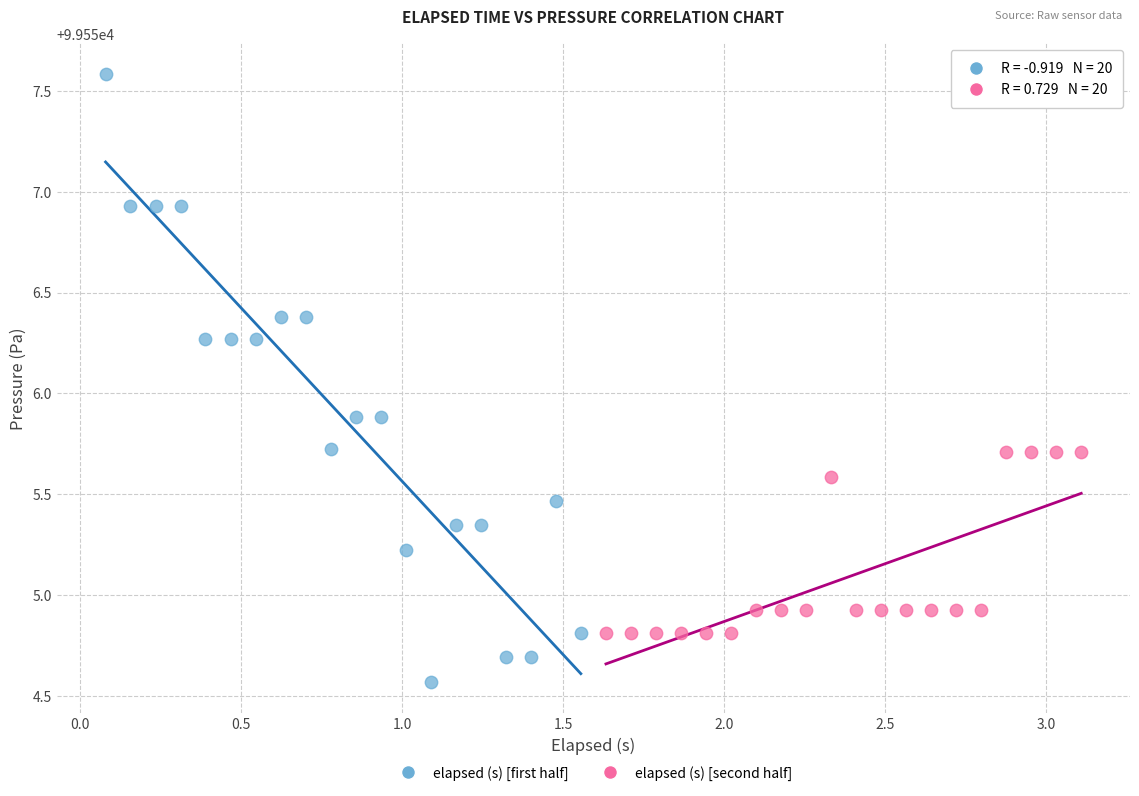

Which series reaches the maximum Y coordinate?

elapsed (s) [first half]